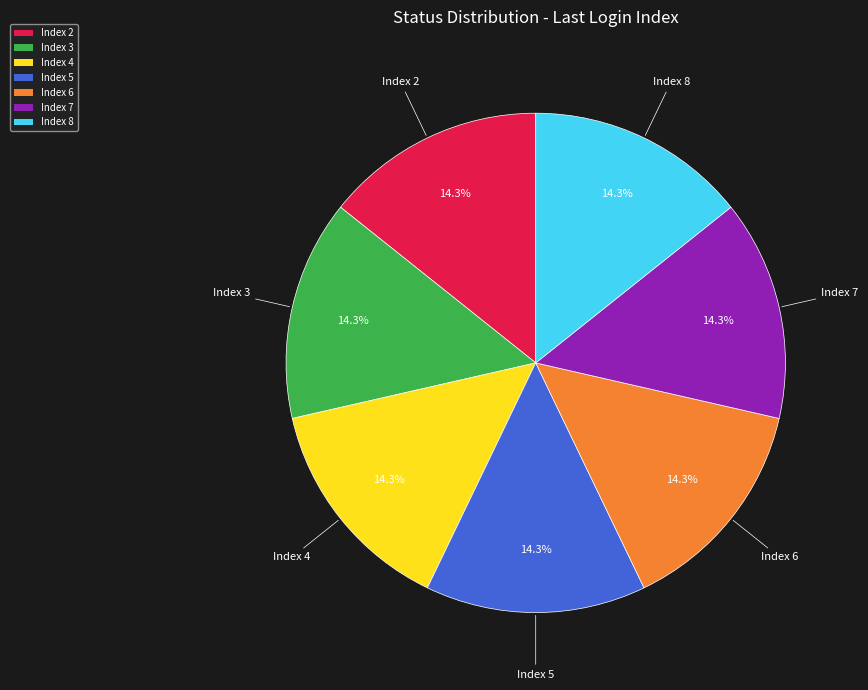

Combined, do Index 7 and Index 6 account for over 50%?

No